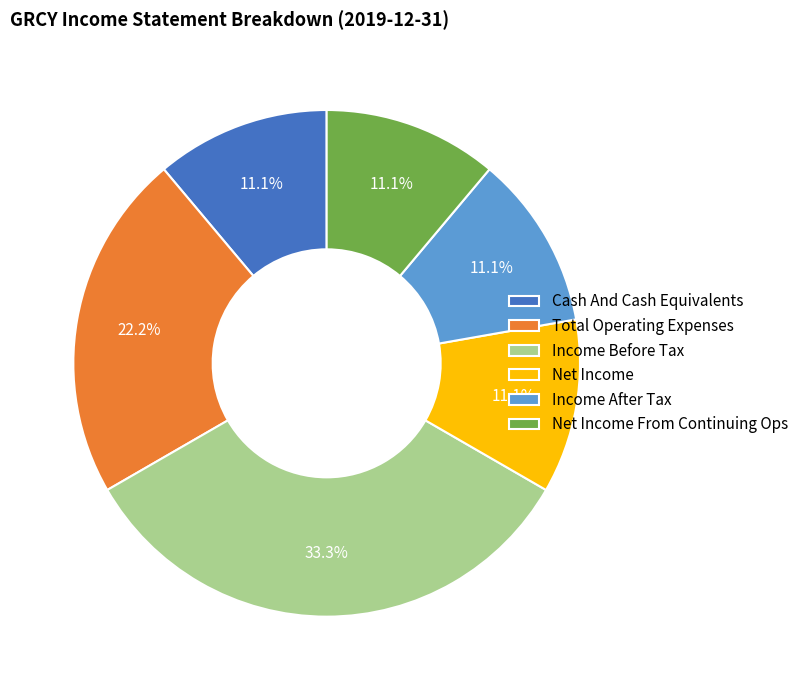

How many slices are in this pie chart?

6